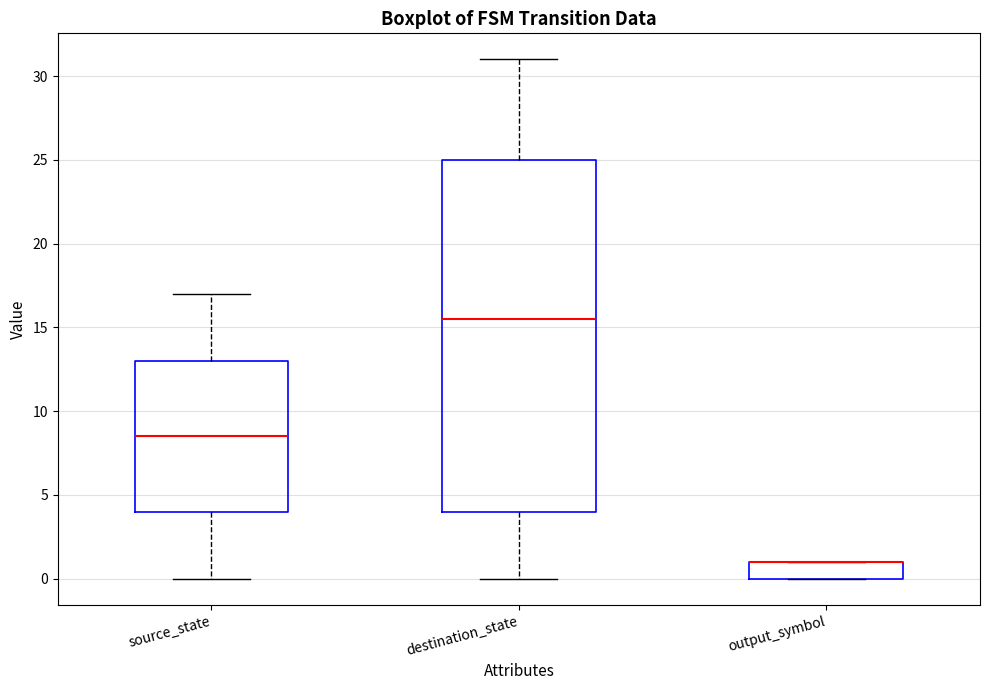

Reading left to right, transcribe this box plot: for each box, give where its median line is, the range the box spans, and where its two whiskers end, as read against the y-axis. The values are not printed on the chart, so give them approximately, as read against the axis.

source_state: median 8.5, box 4.0 to 13.0, whiskers 0.0 to 17.0
destination_state: median 15.5, box 4.0 to 25.0, whiskers 0.0 to 31.0
output_symbol: median 1.0 (drawn on the box's upper edge), box 0.0 to 1.0, whiskers 0.0 to 1.0